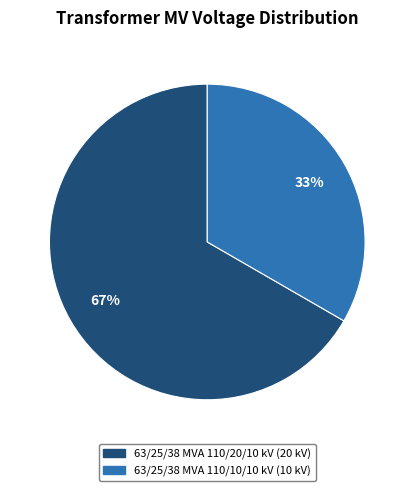

True or false: 63/25/38 MVA 110/20/10 kV accounts for 61% of the total.

False